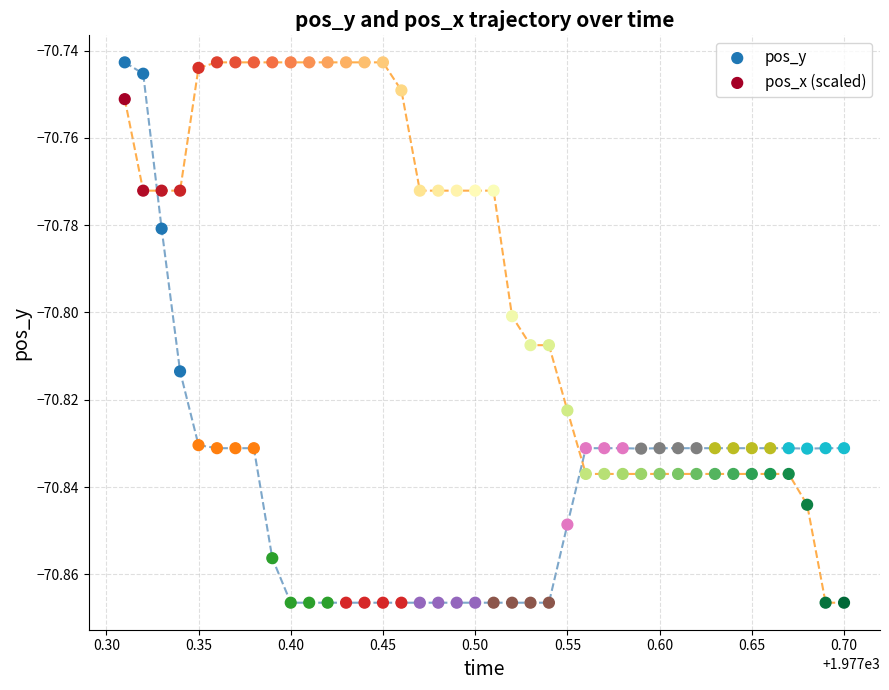

What is the X range (max minus min) for the scatter plot?

0.4